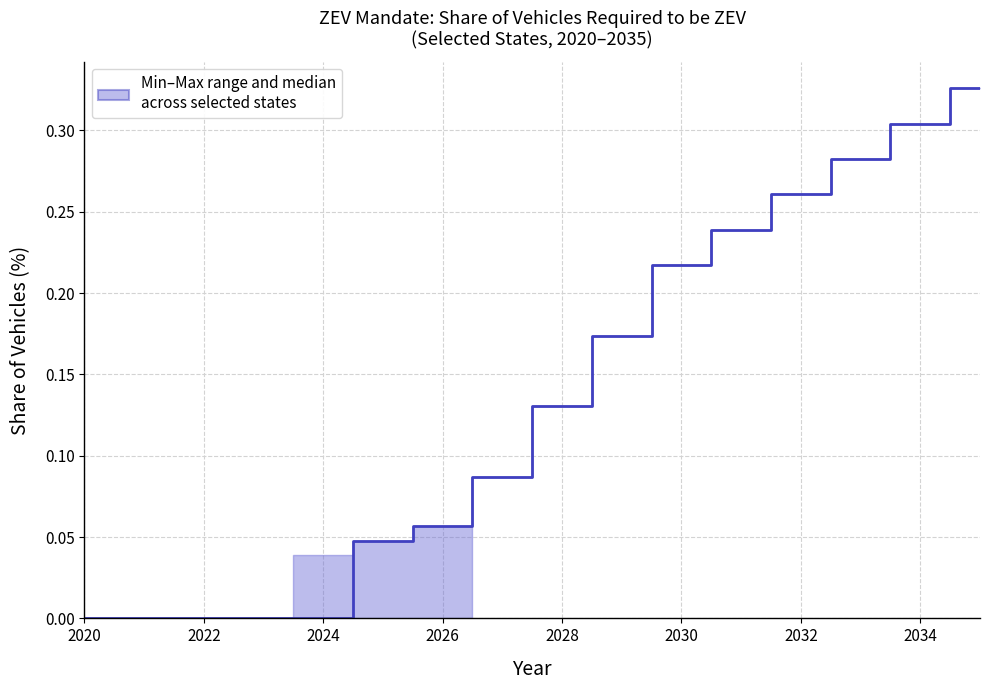

Is it true that the value at 2030 is 0.2?

True